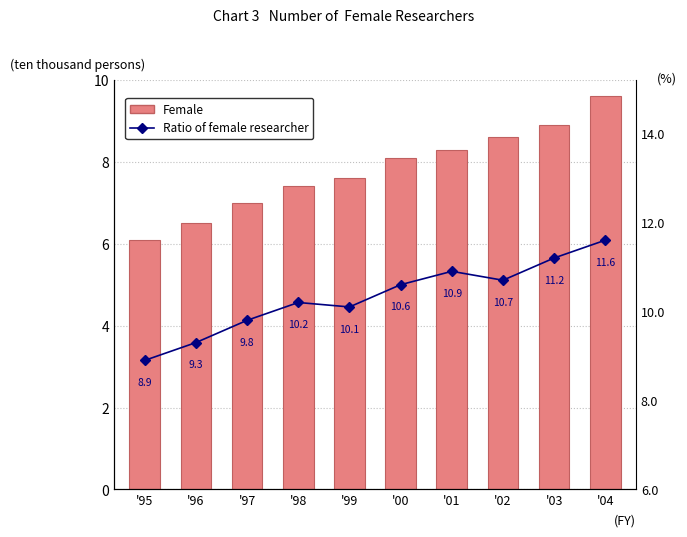

The Female series shows 10.9 at '98. True or false?

False